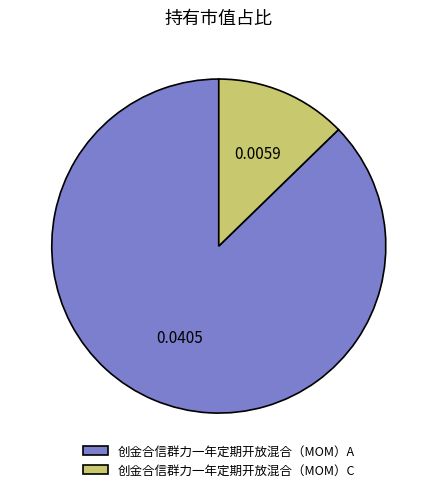

Is the sum of 创金合信群力一年定期开放混合（MOM）C and 创金合信群力一年定期开放混合（MOM）A greater than half?

Yes